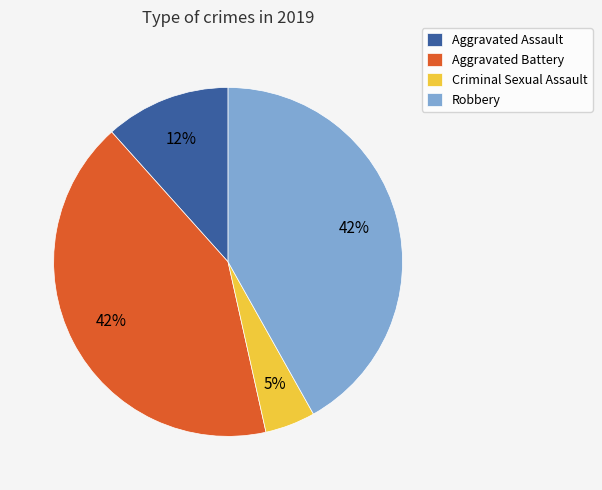

Between Aggravated Battery and Aggravated Assault, which is larger?

Aggravated Battery